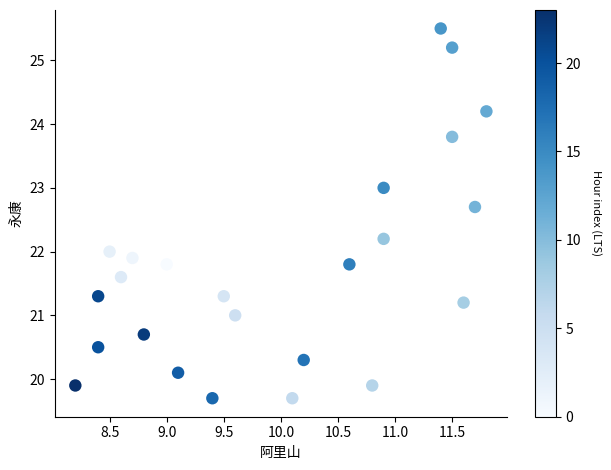

What is the range of X values (max minus min)?

3.6